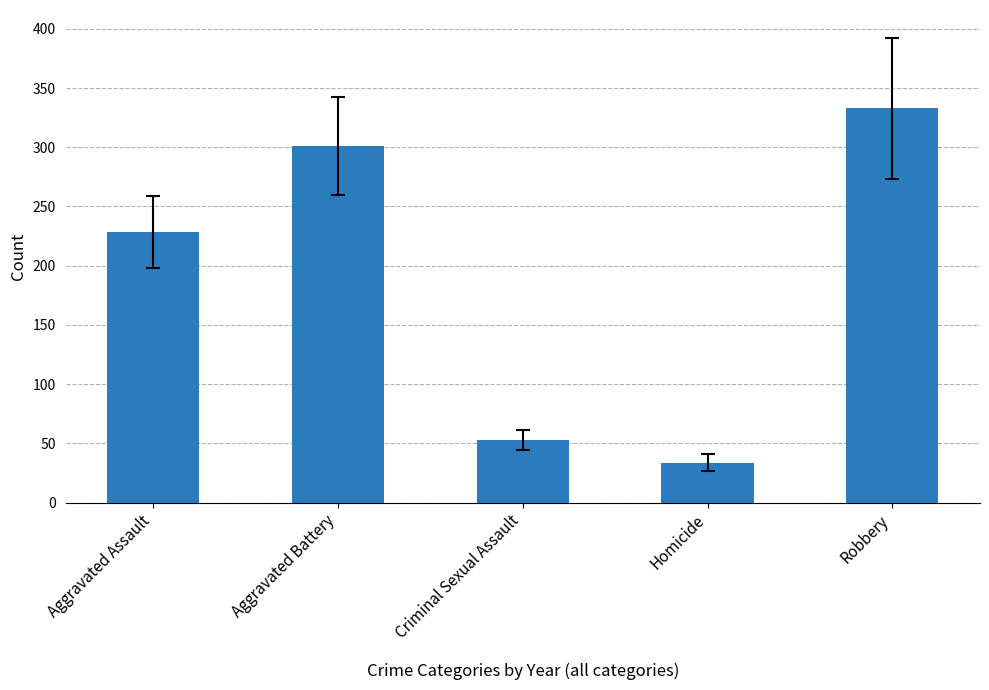

Where does the data first go above 228?

Aggravated Assault